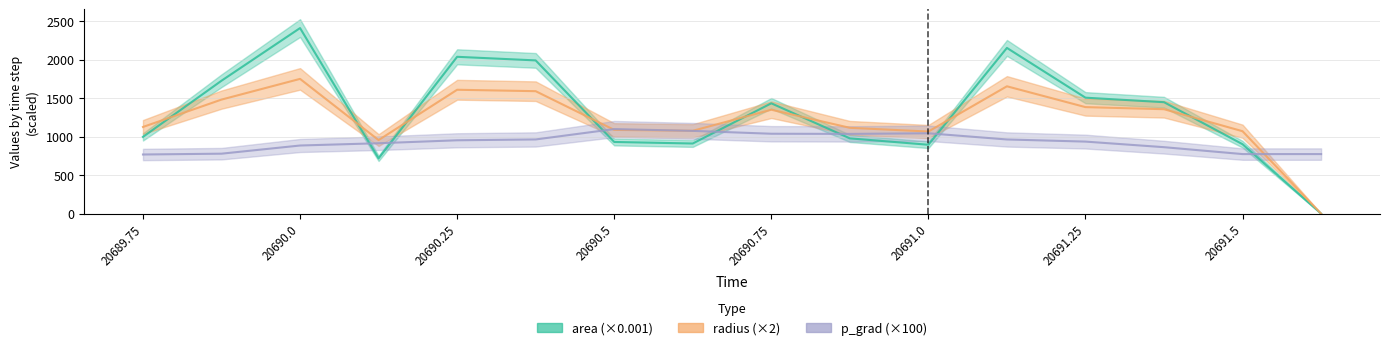

Read the p_grad value at 20690.625.

1076.9